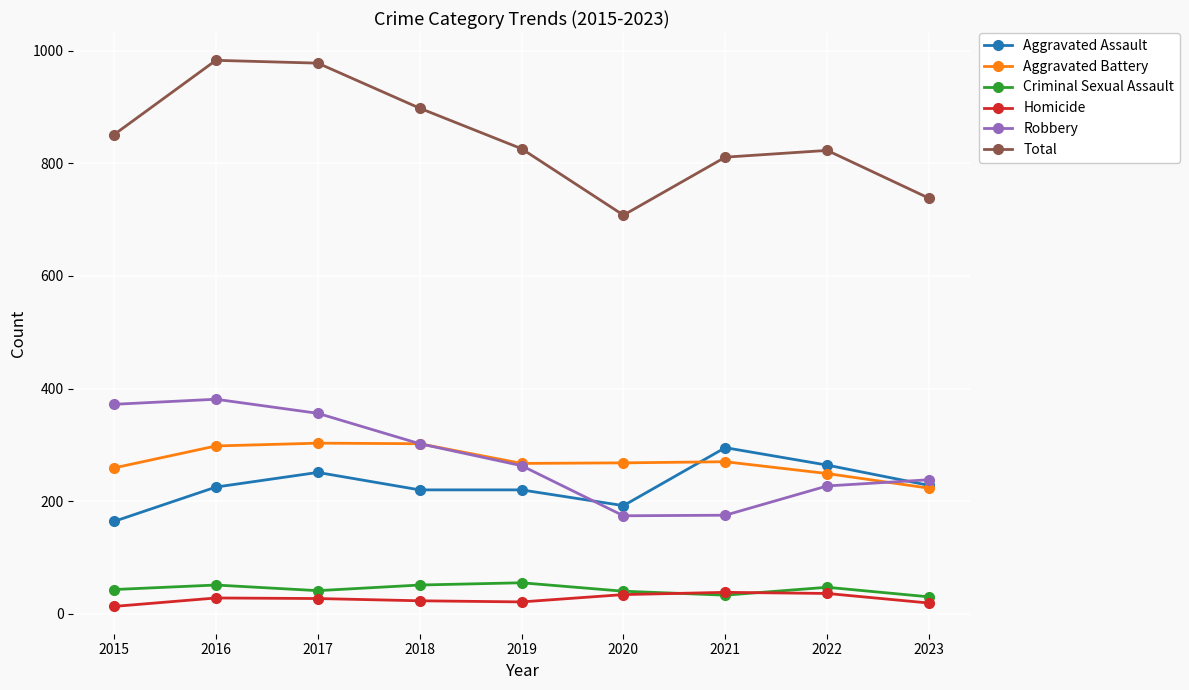

Is the value of Aggravated Assault at 2016 greater than the value of Aggravated Battery at 2018?

No